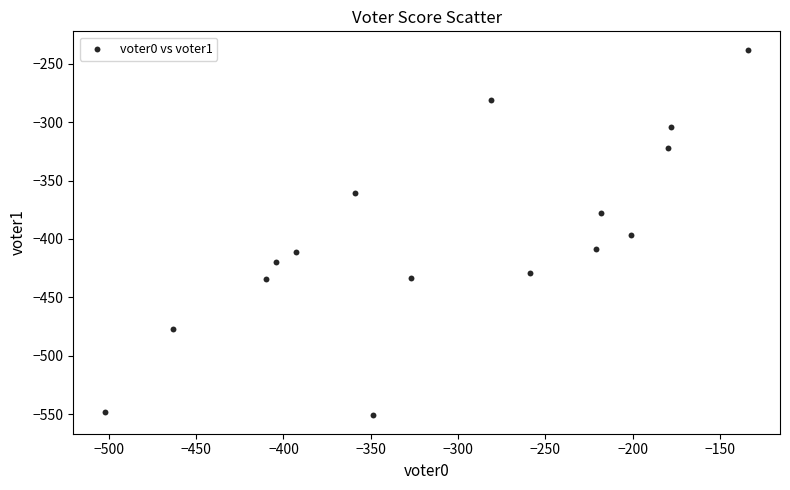

What is the range of X values (max minus min)?

368